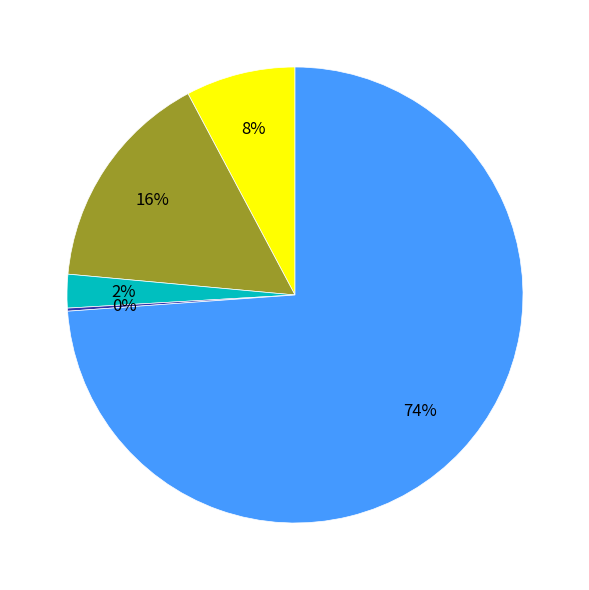

To the nearest percent, what is the average slice percentage?

20%